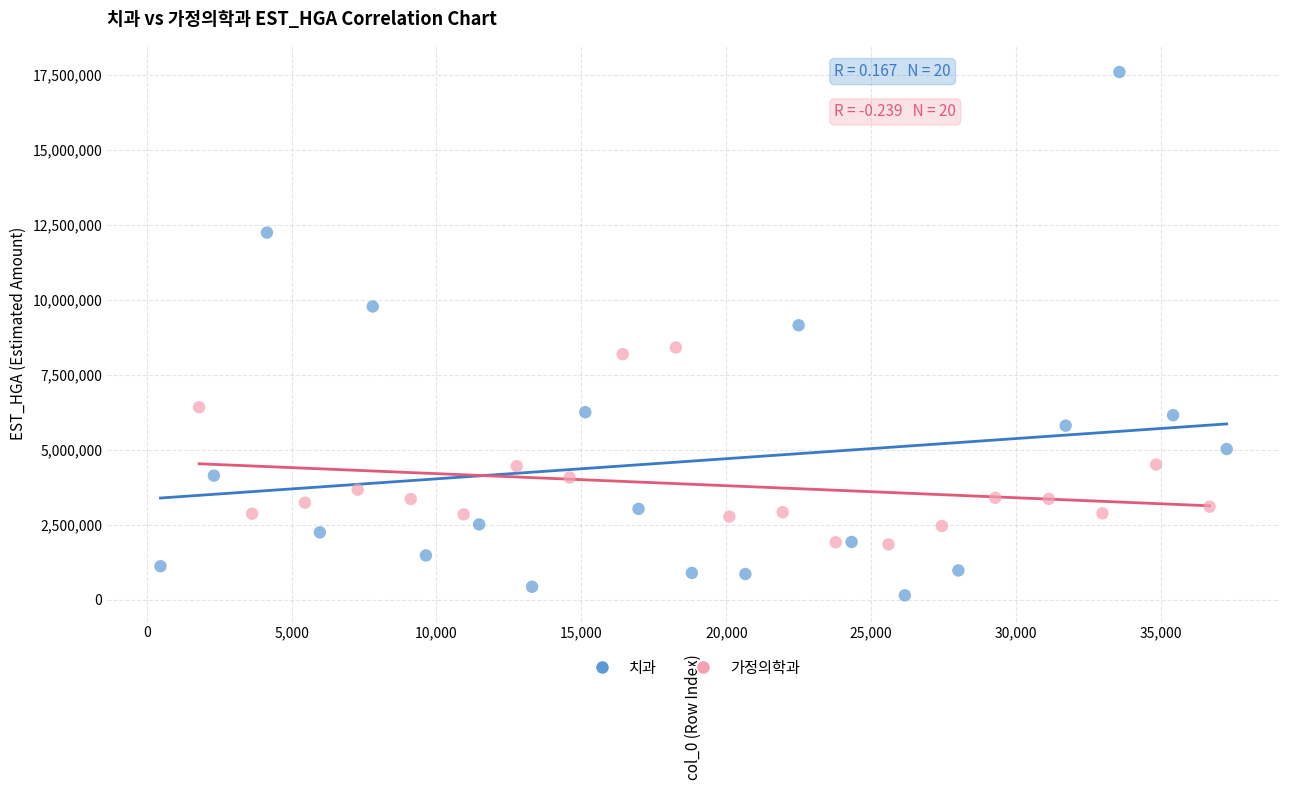

Which series has the widest spread of Y values?

치과